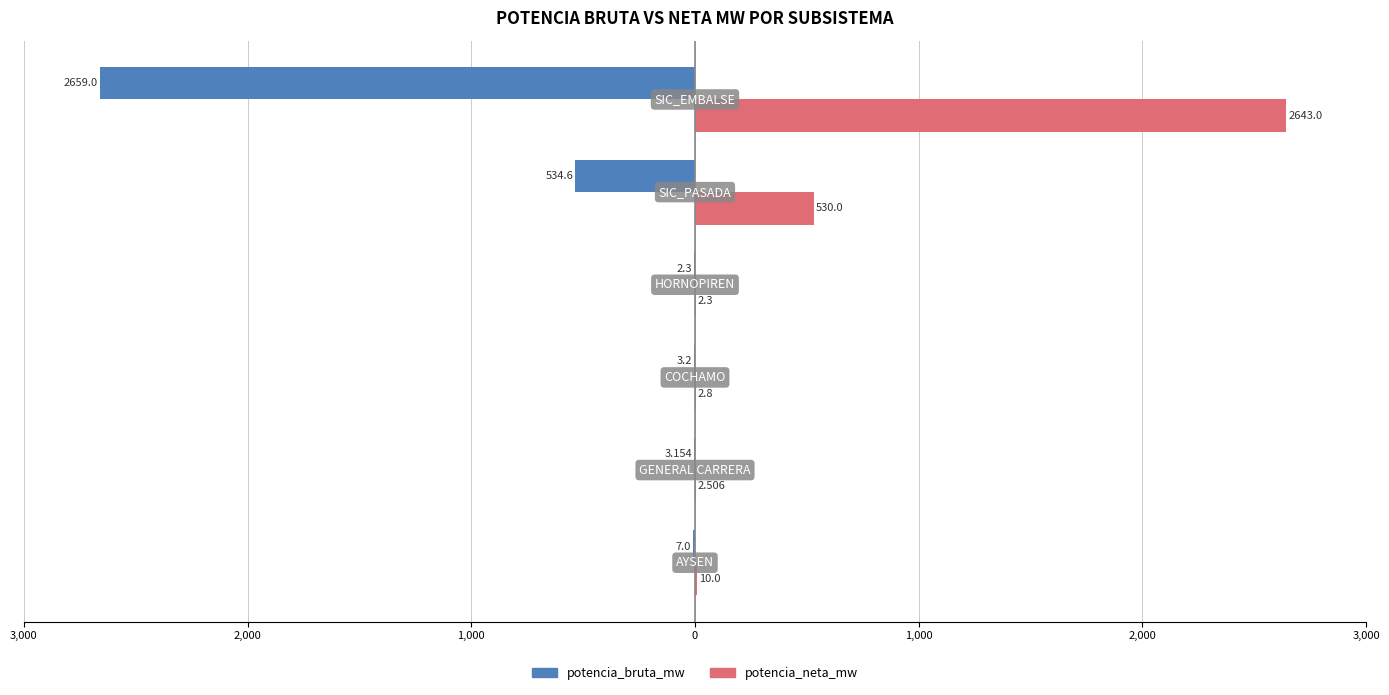

What are all the series names shown in the legend?

potencia_bruta_mw, potencia_neta_mw